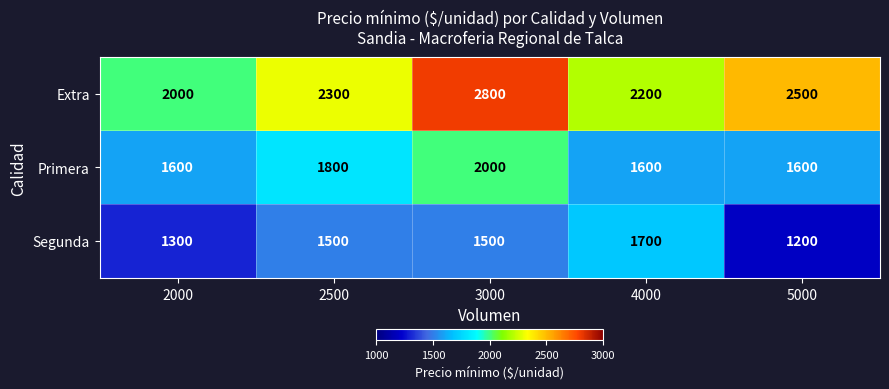

Which series changed the most between 2000 and 4000?

Segunda